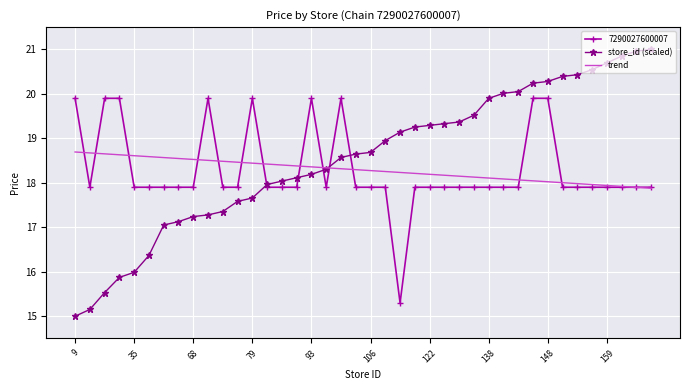

What is the minimum value for 7290027600007?

15.3